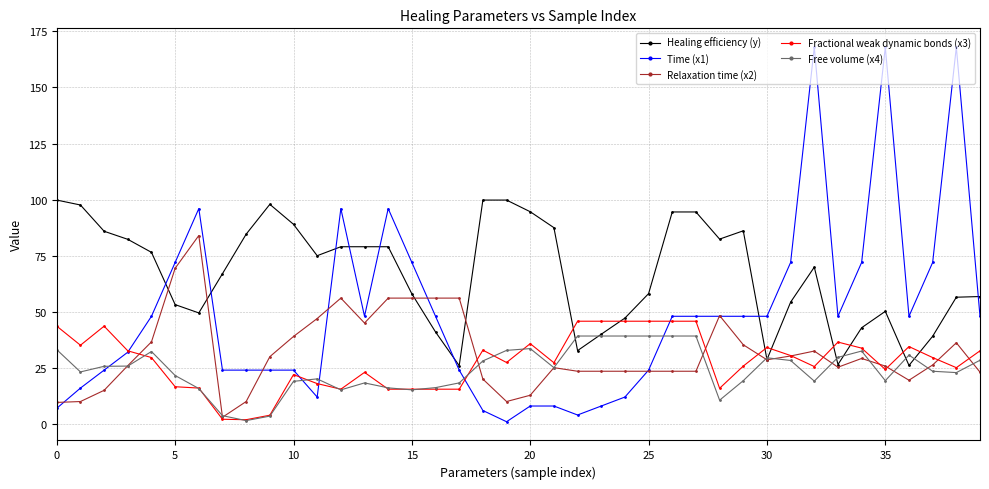

True or false: Time (x1) and Healing efficiency (y) intersect in this chart.

True